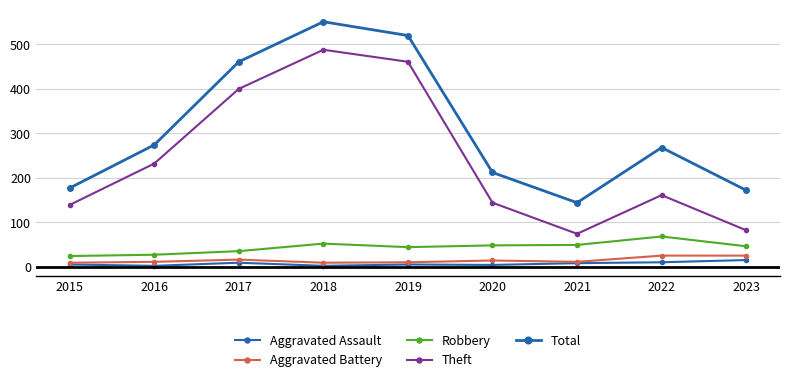

What is the value of the Robbery point at the 3rd from the left?

35